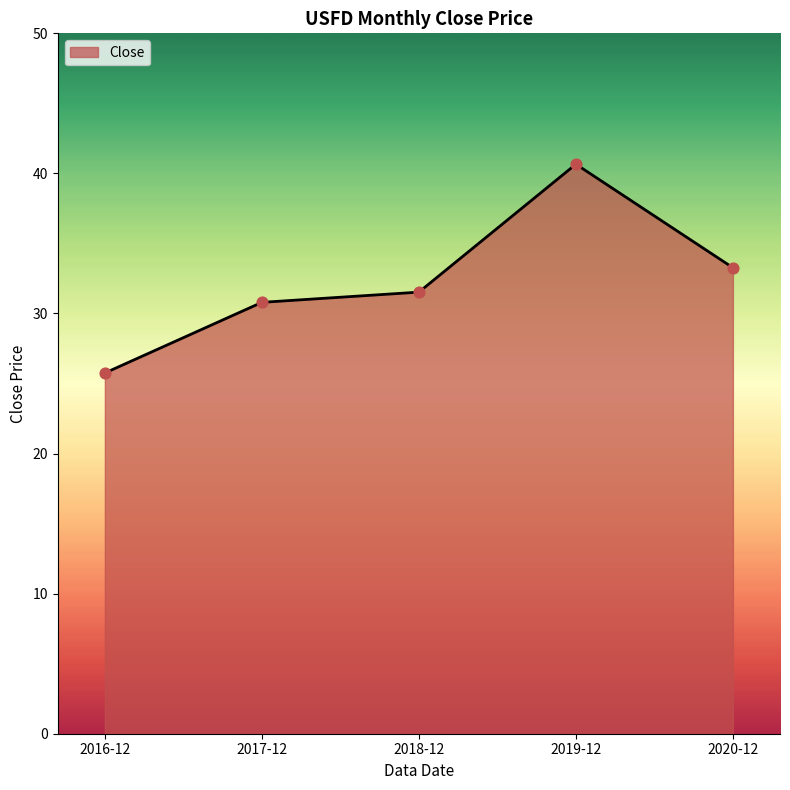

Approximately how many times larger is the value at 2019-12 compared to 2017-12?

1.3